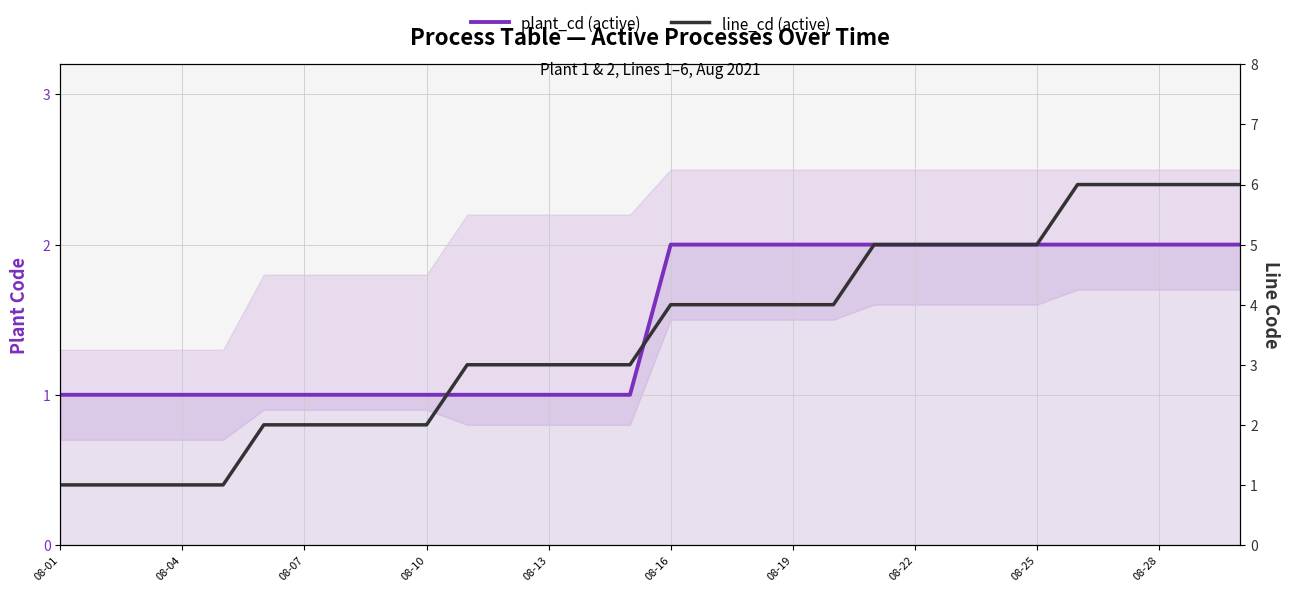

What is the value of the line_cd (active) point at the 13th from the left?

3